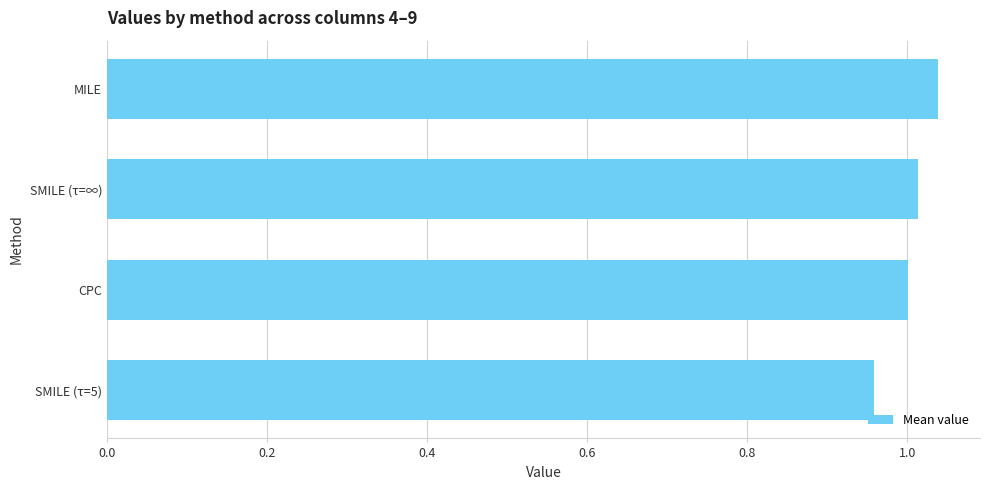

Count the number of data series in this chart.

1